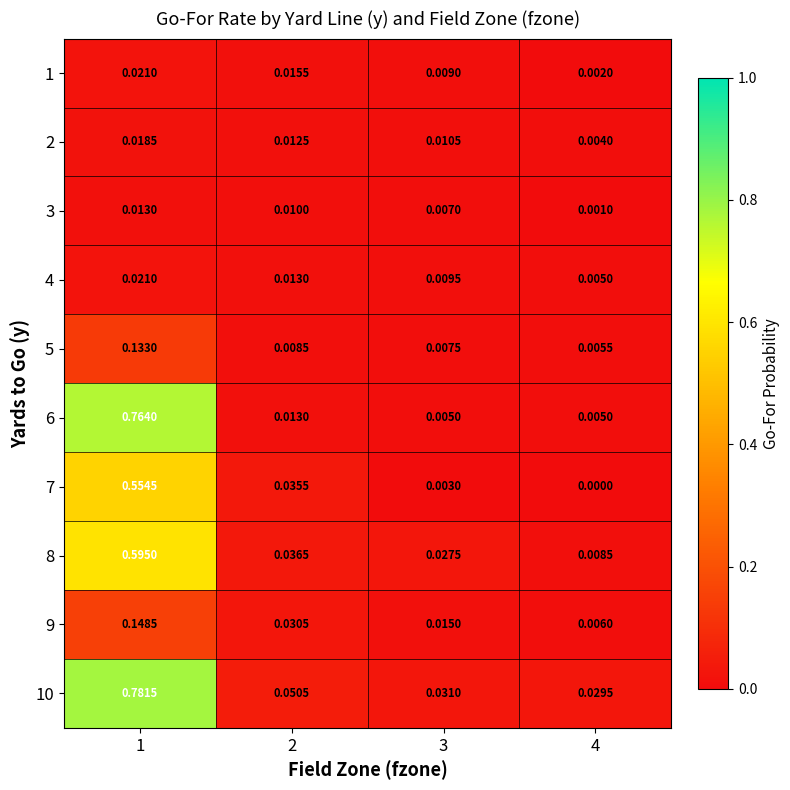

Is the value of 2 at 3 greater than the value of 9 at 2?

No